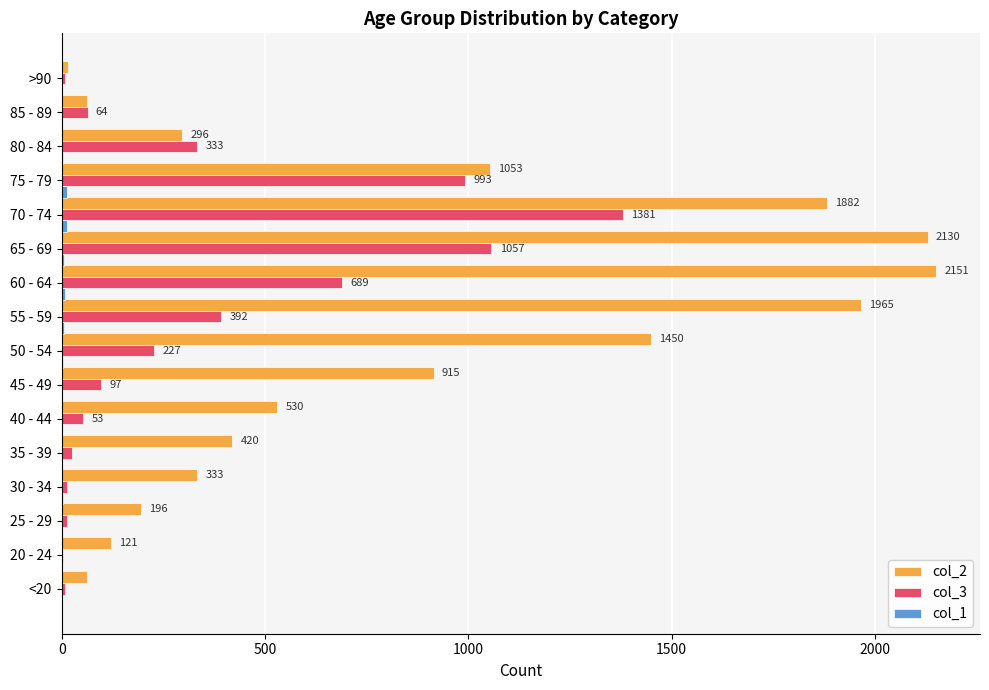

Which series has the largest total across all categories?

col_2